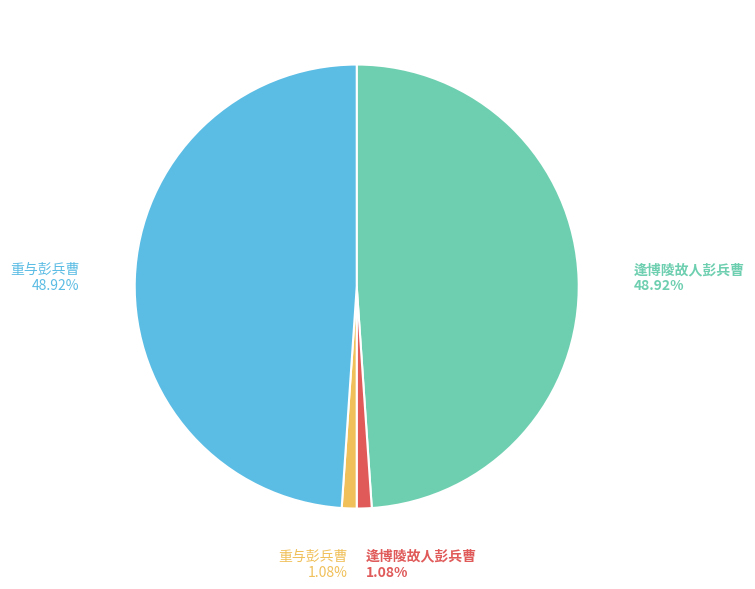

Is there any slice that represents more than half of the pie?

No